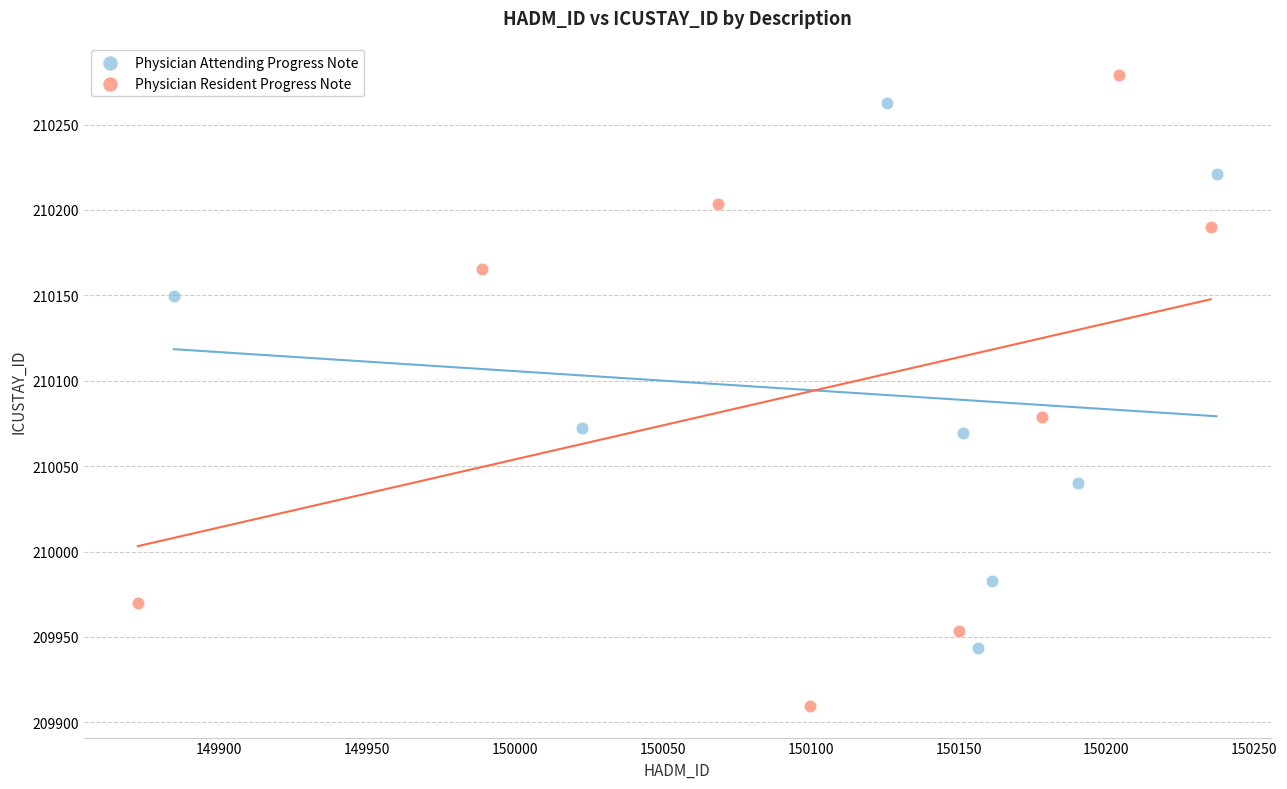

What are all the series names shown in the legend?

Physician Attending Progress Note, Physician Resident Progress Note